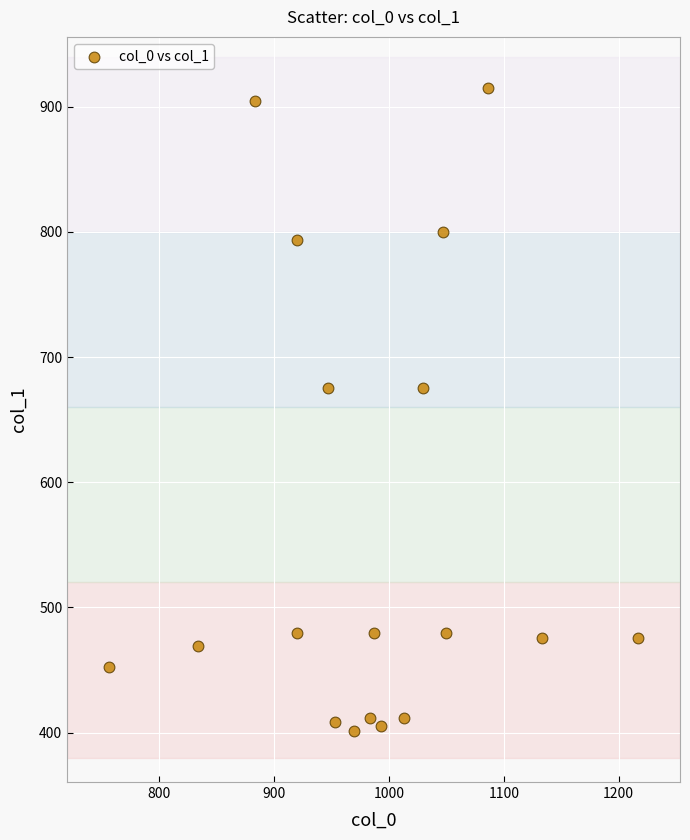

What is the range of Y values (max minus min)?

513.0